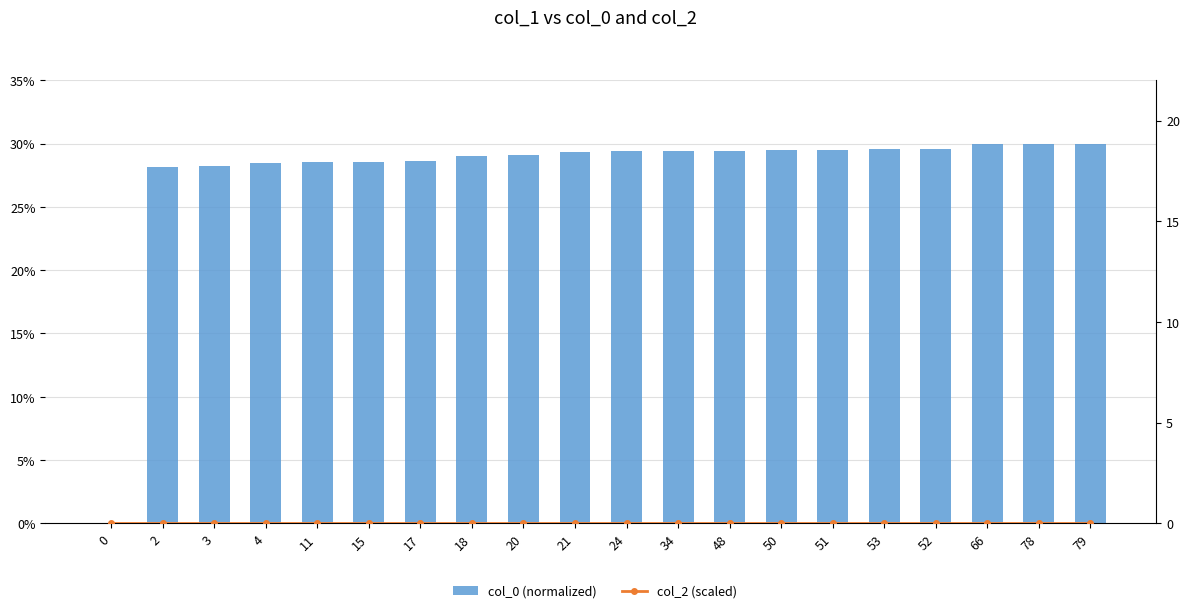

Rank the series by their average value, from lowest to highest.

col_2 (scaled), col_0 (normalized)